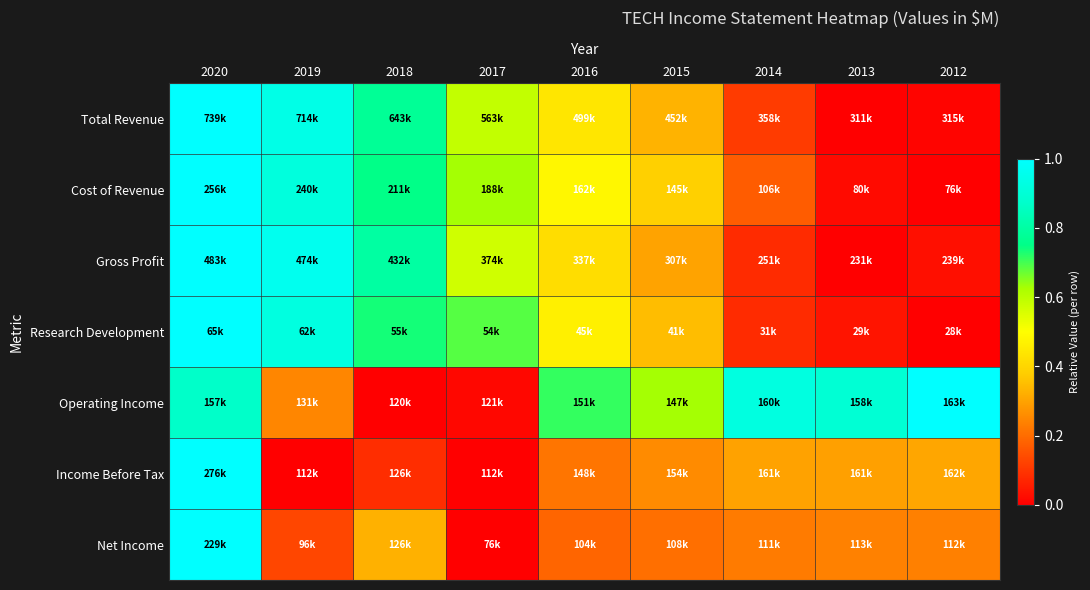

Reading right to left, what are all the values shown in this chart?

Total Revenue: 2012=0.0	2013=0.0	2014=0.1	2015=0.3	2016=0.4	2017=0.6	2018=0.8	2019=0.9	2020=1.0
Cost of Revenue: 2012=0.0	2013=0.0	2014=0.2	2015=0.4	2016=0.5	2017=0.6	2018=0.8	2019=0.9	2020=1.0
Gross Profit: 2012=0.0	2013=0.0	2014=0.1	2015=0.3	2016=0.4	2017=0.6	2018=0.8	2019=1.0	2020=1.0
Research Development: 2012=0.0	2013=0.0	2014=0.1	2015=0.3	2016=0.5	2017=0.7	2018=0.7	2019=0.9	2020=1.0
Operating Income: 2012=1.0	2013=0.9	2014=0.9	2015=0.6	2016=0.7	2017=0.0	2018=0.0	2019=0.2	2020=0.9
Income Before Tax: 2012=0.3	2013=0.3	2014=0.3	2015=0.3	2016=0.2	2017=0.0	2018=0.1	2019=0.0	2020=1.0
Net Income: 2012=0.2	2013=0.2	2014=0.2	2015=0.2	2016=0.2	2017=0.0	2018=0.3	2019=0.1	2020=1.0